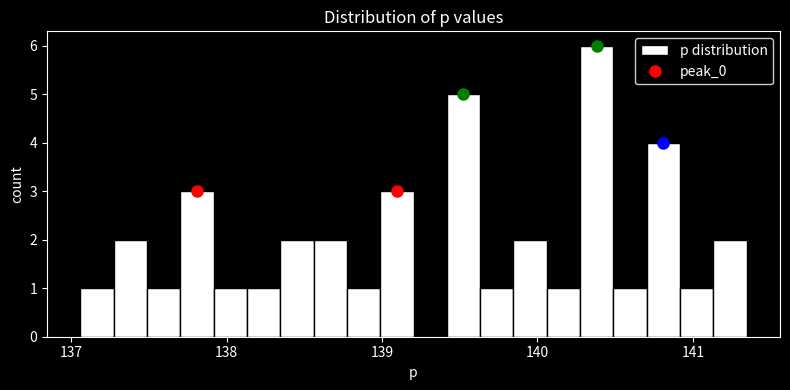

Read against the x-axis, roughly where is the centre of the tallest bar?

140.4